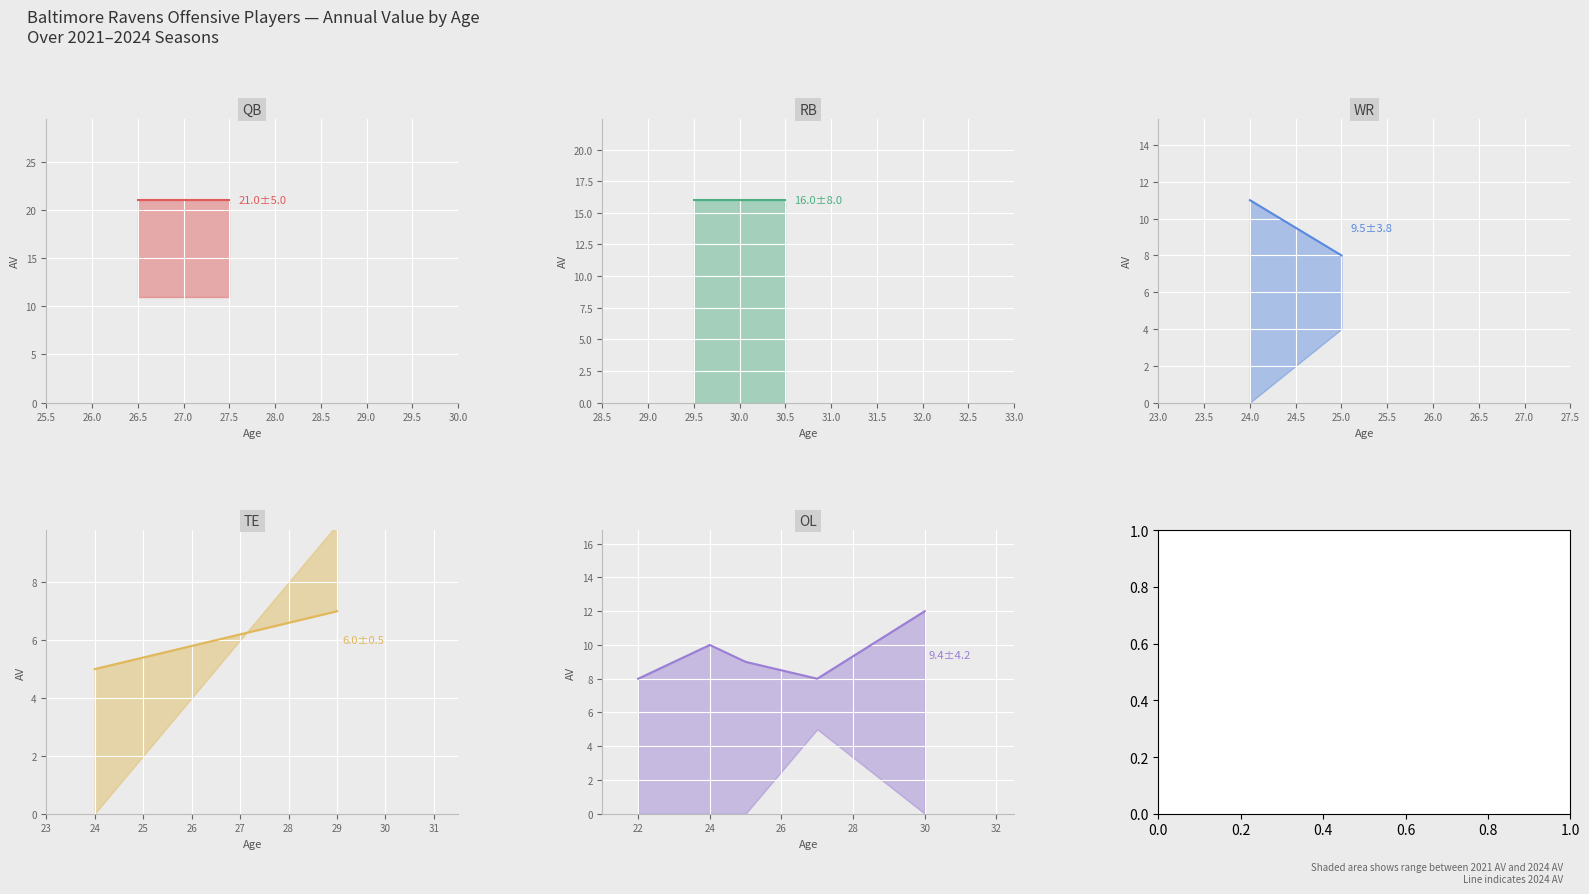

What is the approximate value at 27.0?

8